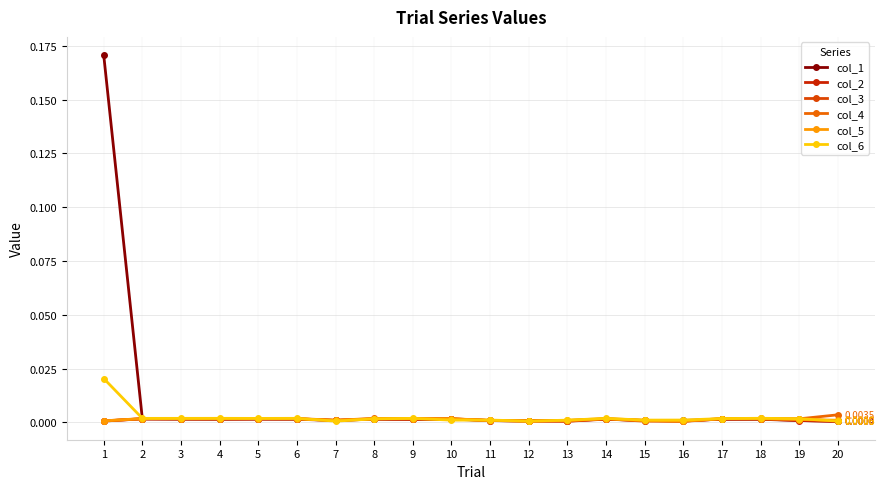

The col_3 series shows 0.0 at 3. True or false?

False